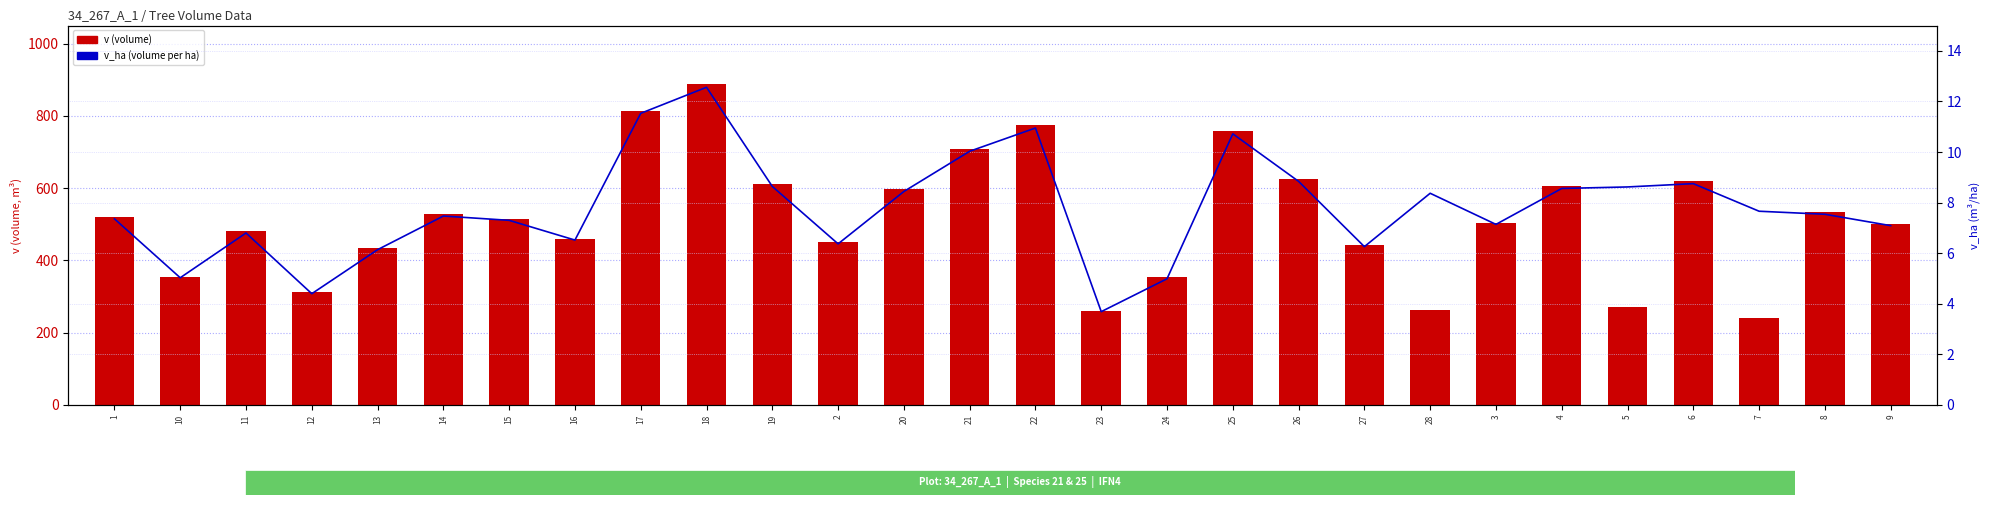

Reading left to right, extract all data points from this chart.

v (volume): 1=520.0	10=355.3	11=480.4	12=311.3	13=433.7	14=528.2	15=515.8	16=460.6	17=814.7	18=887.7	19=610.6	2=450.0	20=596.8	21=709.1	22=774.4	23=260.5	24=352.8	25=757.5	26=624.8	27=442.8	28=262.9	3=504.8	4=604.7	5=270.9	6=618.7	7=240.5	8=533.0	9=501.1
v_ha (volume/ha): 1=7.4	10=5.0	11=6.8	12=4.4	13=6.1	14=7.5	15=7.3	16=6.5	17=11.5	18=12.6	19=8.6	2=6.4	20=8.4	21=10.0	22=10.9	23=3.7	24=5.0	25=10.7	26=8.8	27=6.3	28=8.4	3=7.1	4=8.6	5=8.6	6=8.8	7=7.7	8=7.5	9=7.1